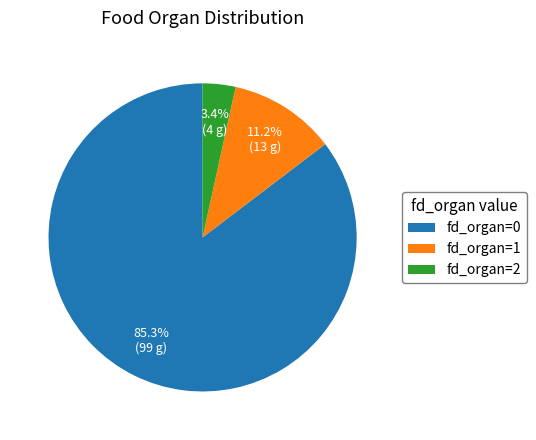

To the nearest percent, what portion does fd_organ=2 represent?

3%